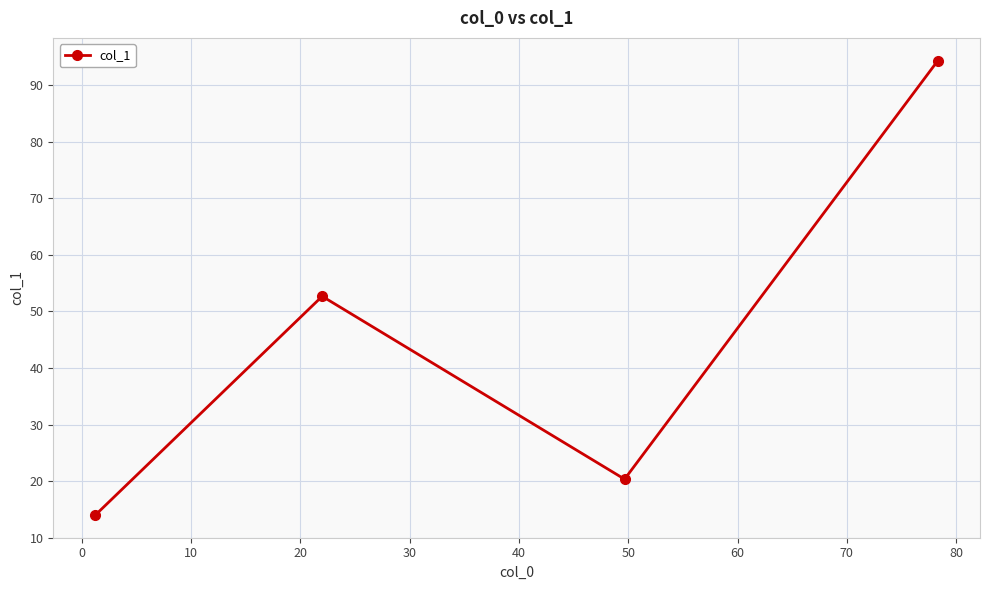

What is the value of the 2nd point from the left?

52.7